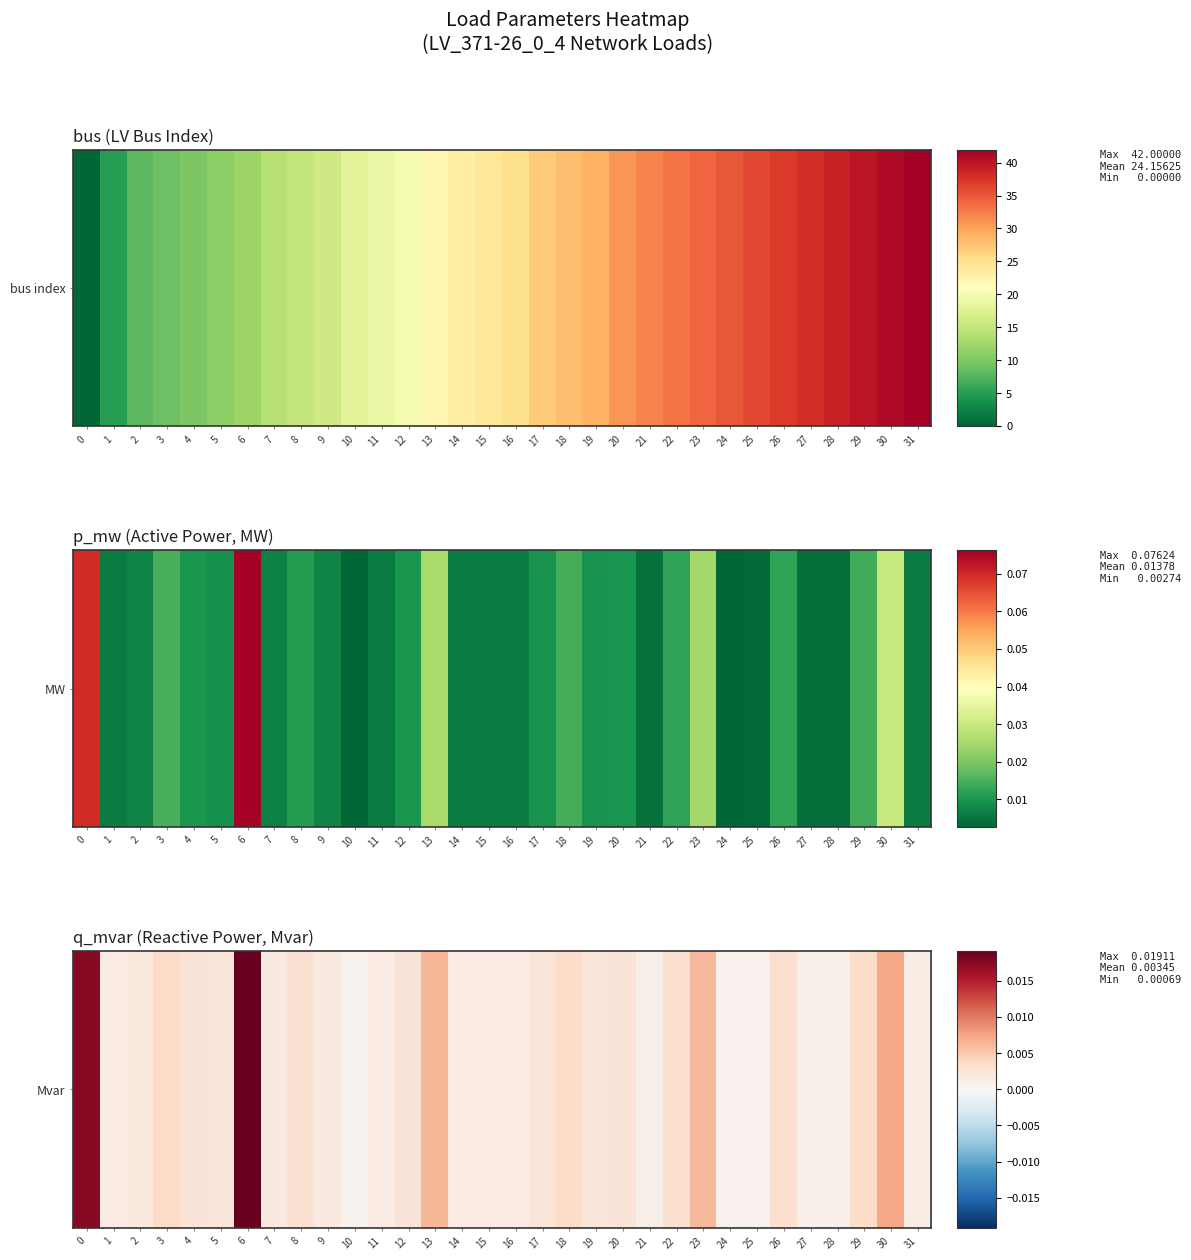

Which label corresponds to the largest value in the chart?

6